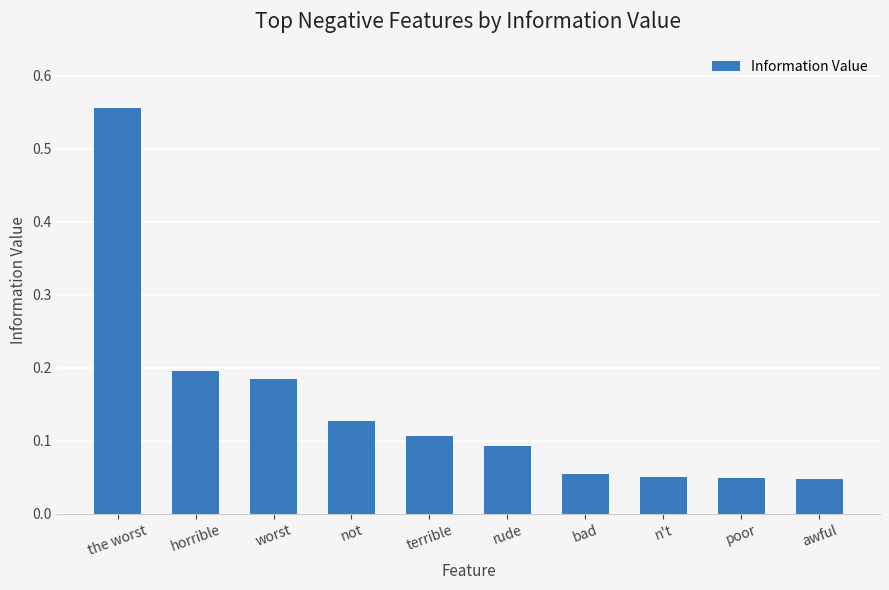

What is the sum of all values?

1.5